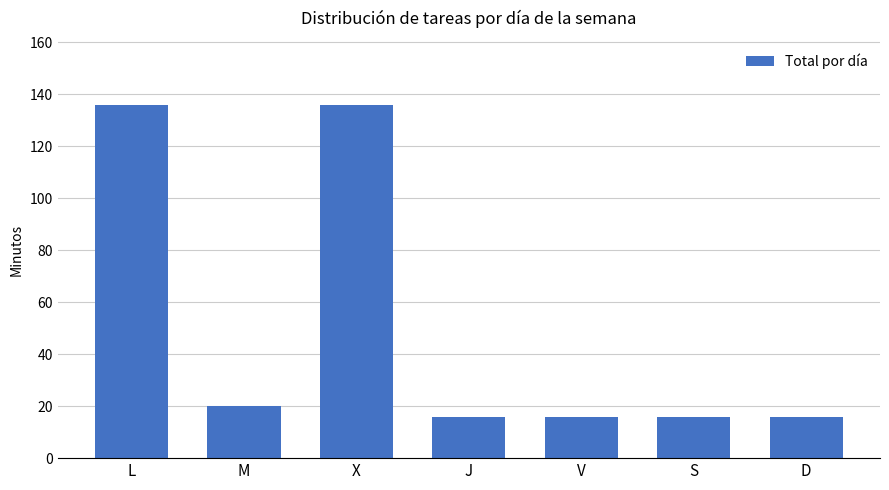

Reading left to right, what are all the values shown in this chart?

L=136	M=20	X=136	J=16	V=16	S=16	D=16